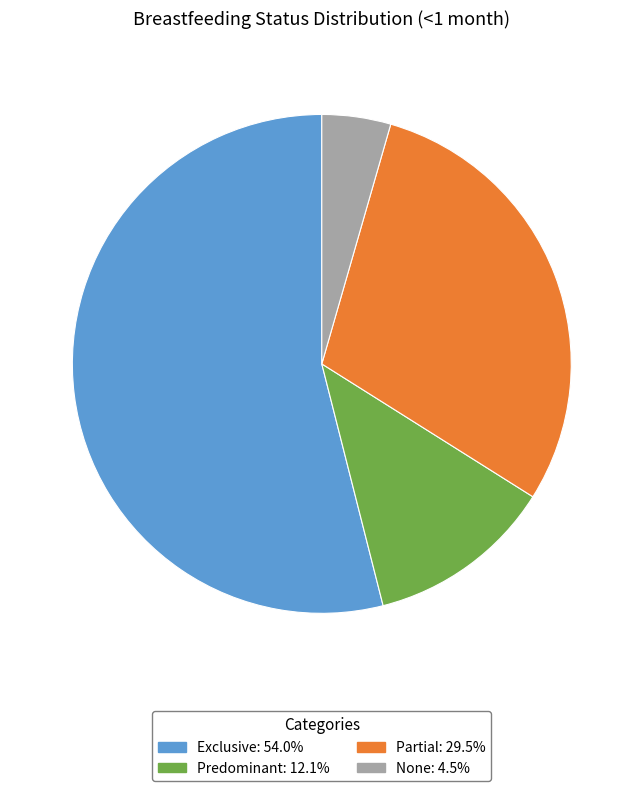

What is the majority slice?

Exclusive